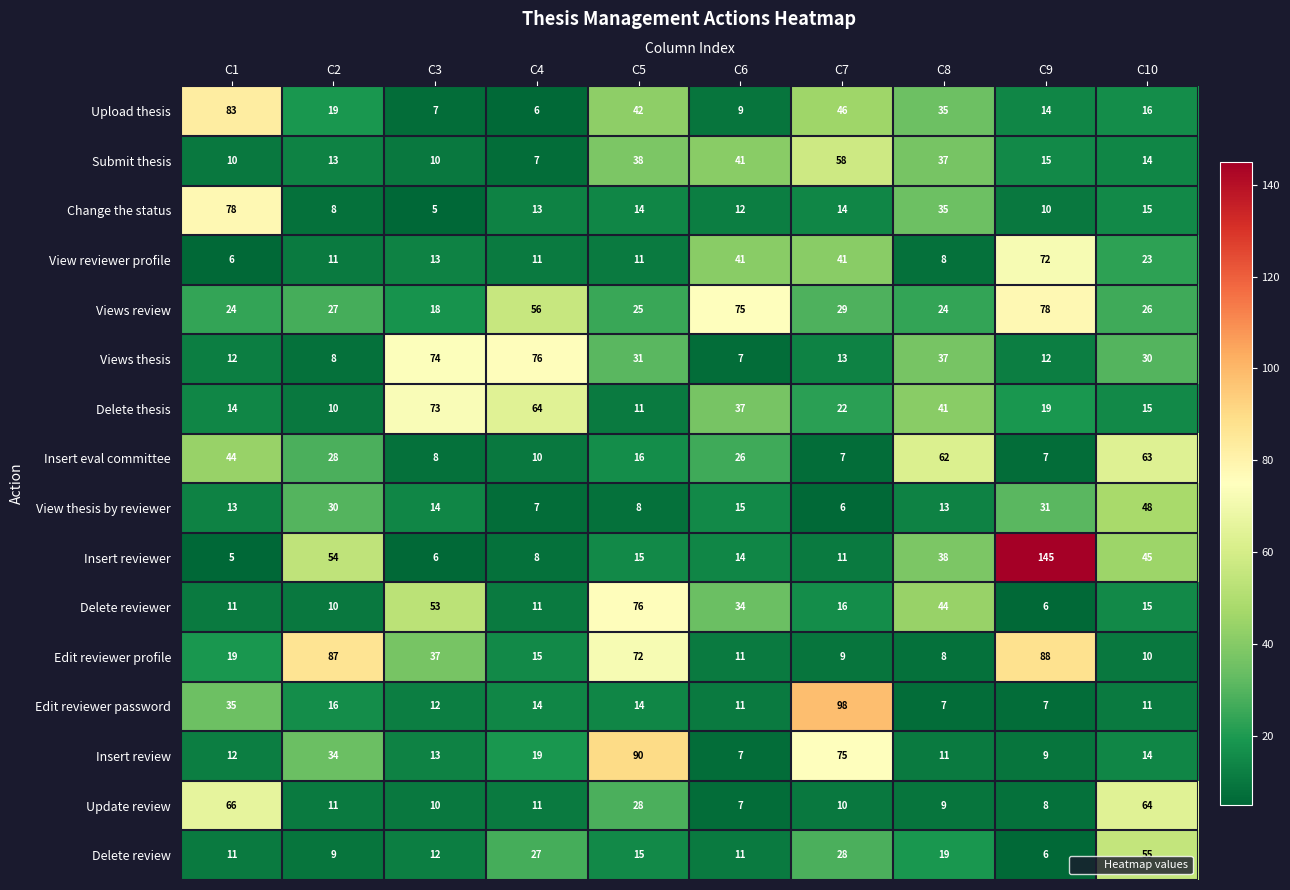

Is it true that View thesis by reviewer equals 17 at C9?

False